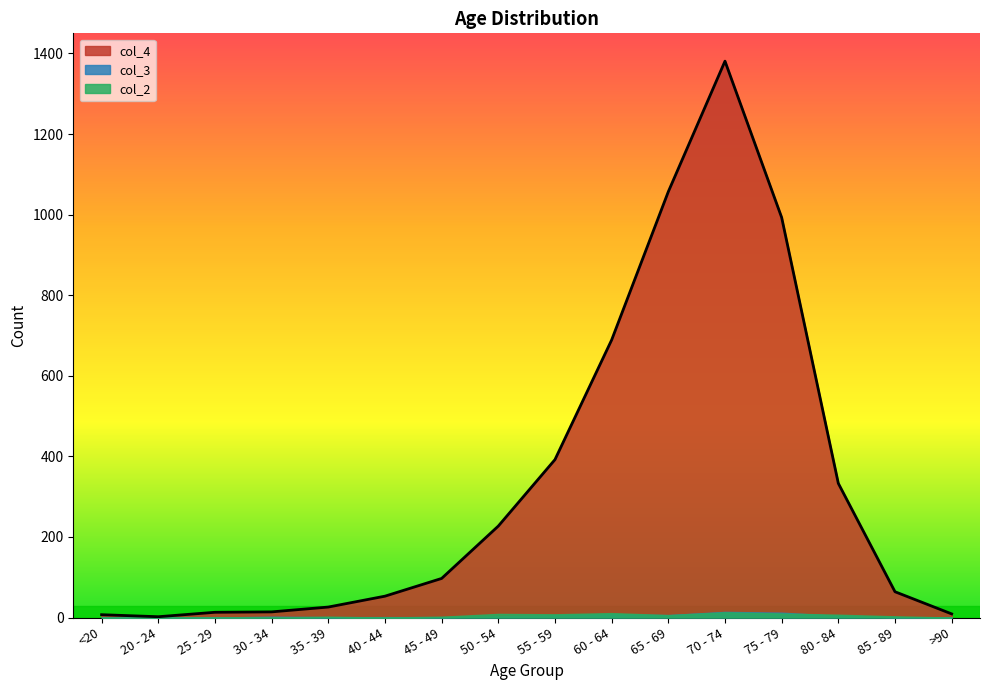

Between which two adjacent categories do col_2 and col_3 first intersect?

<20 and 20 - 24